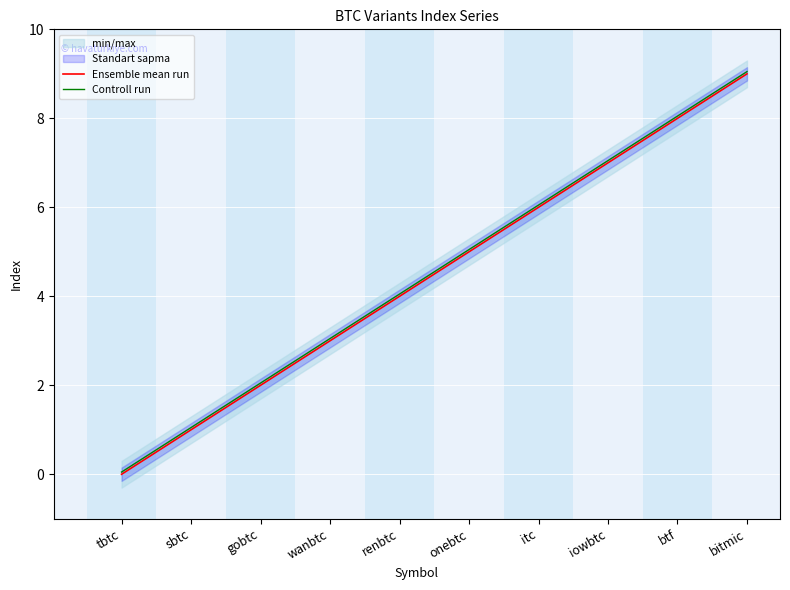

Reading left to right, list all the values displayed in this chart.

Ensemble mean run: 0.0	1.0	2.0	3.0	4.0	5.0	6.0	7.0	8.0	9.0
Controll run: 0.1	1.1	2.0	3.0	4.0	5.0	6.0	7.0	8.1	9.1